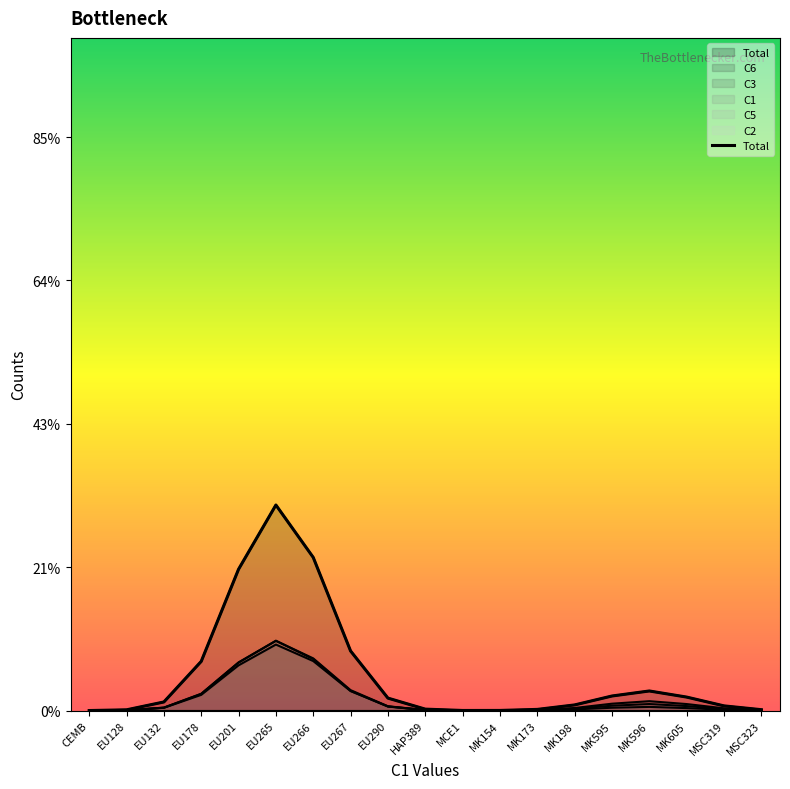

Reading left to right, what are all the values shown in this chart?

CEMB=0.0	EU128=0.5	EU132=6.0	EU178=34.3	EU201=98.6	EU265=143.4	EU266=106.8	EU267=41.6	EU290=8.7	HAP389=1.0	MCE1=0.1	MK154=0.1	MK173=0.8	MK198=3.9	MK595=10.2	MK596=13.7	MK605=9.4	MSC319=3.3	MSC323=0.6